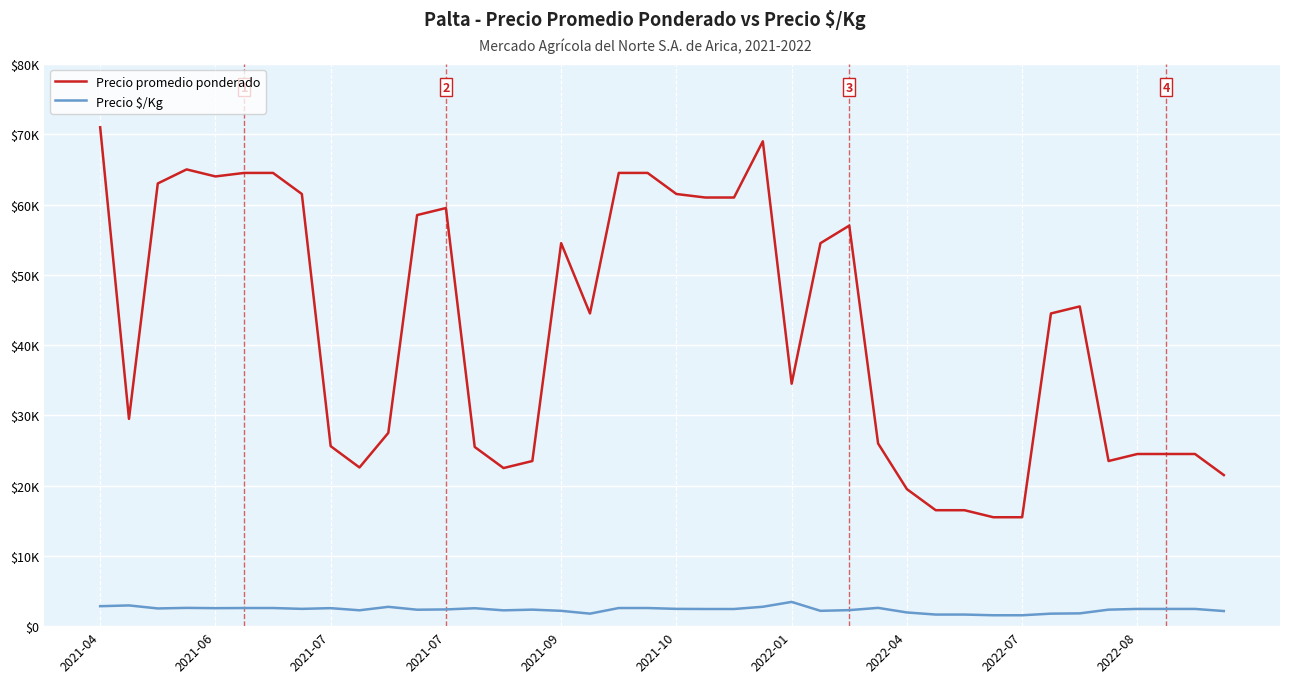

What are all the series names shown in the legend?

Precio promedio ponderado, Precio $/Kg